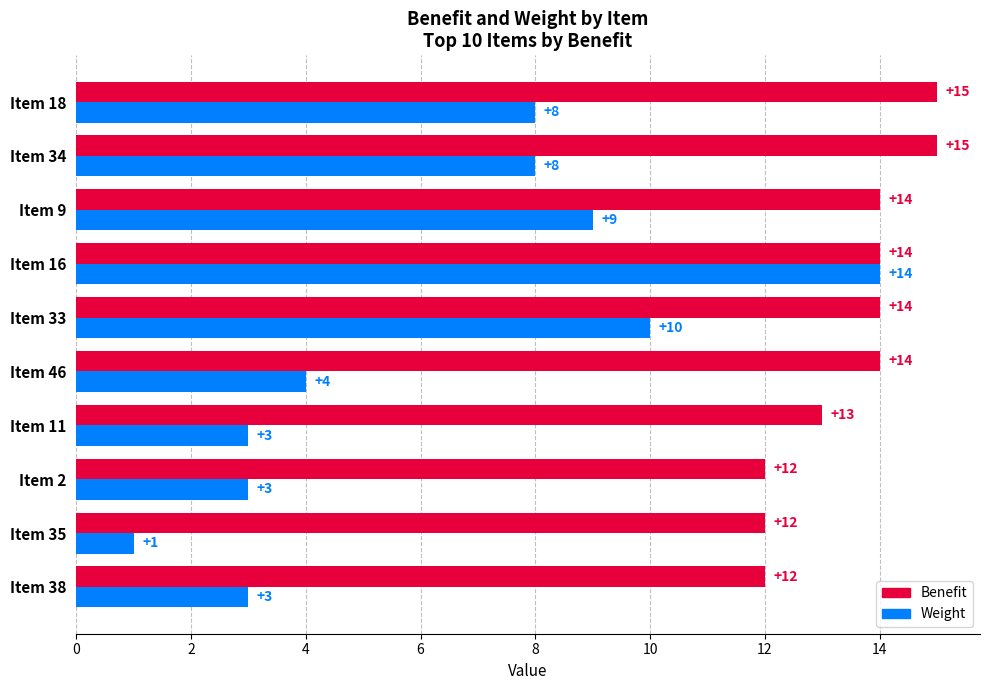

What is the difference between the maximum and minimum values in the Weight series?

13